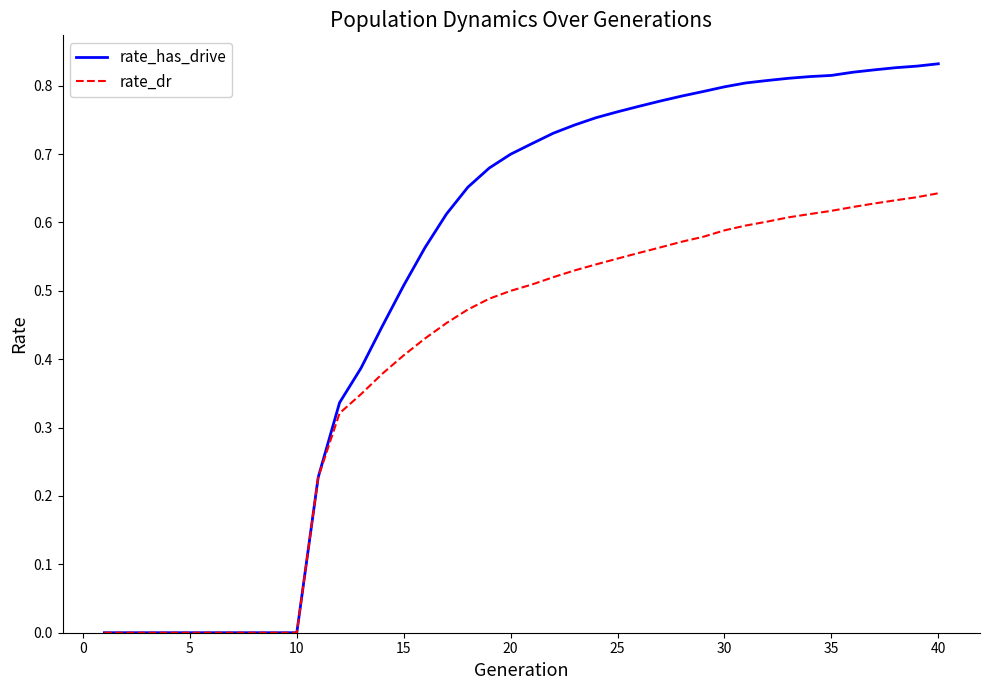

Which series has the largest total across all categories?

rate_has_drive